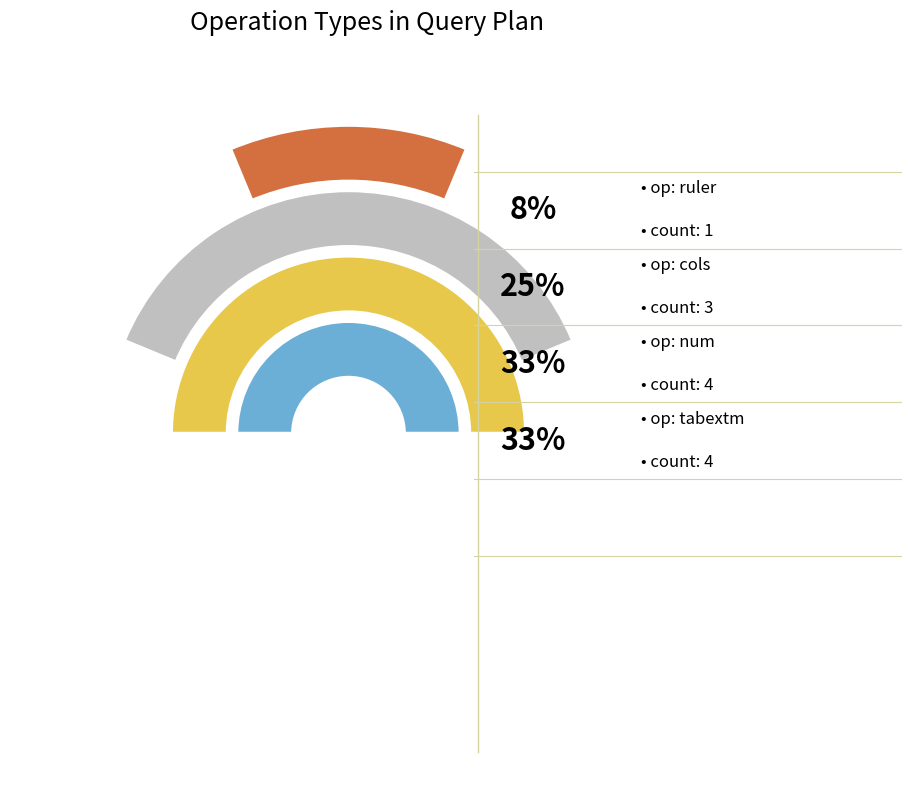

What is the smallest slice in the pie chart?

ruler